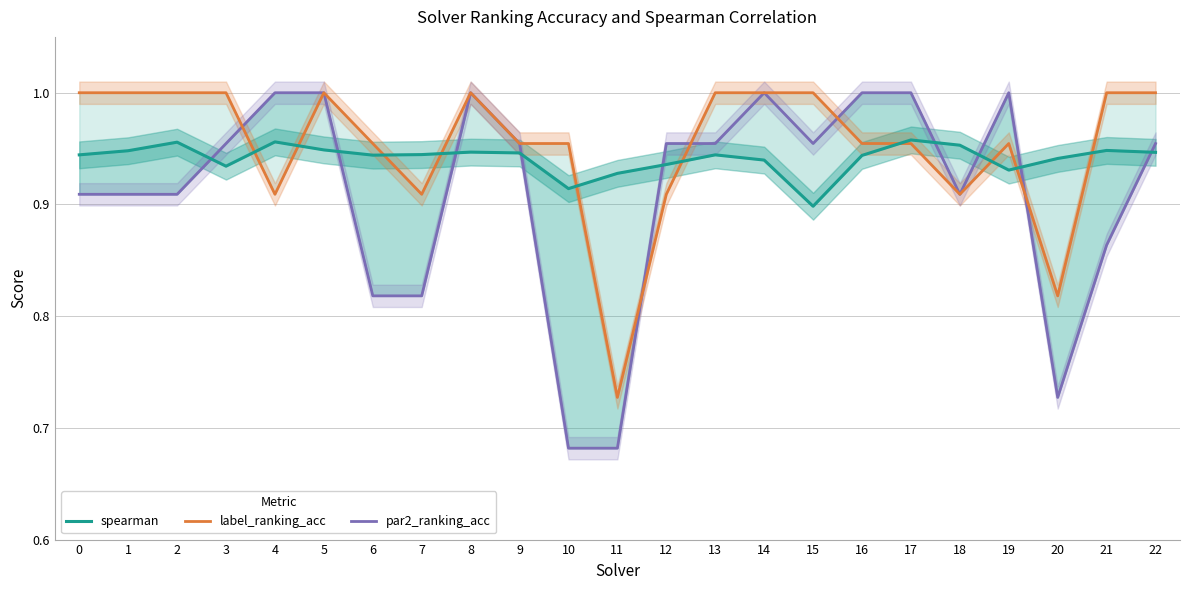

What is the sum of the label_ranking_acc values at 14 and 0?

2.0